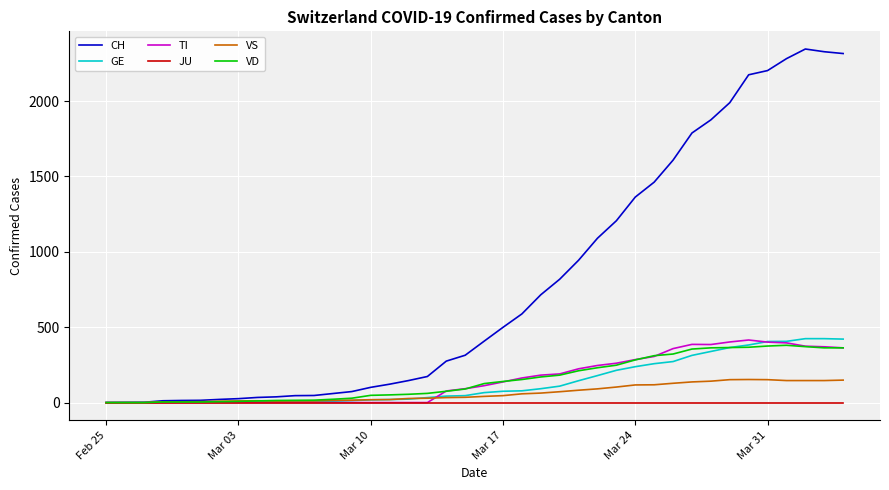

Does the chart have visible grid lines?

Yes